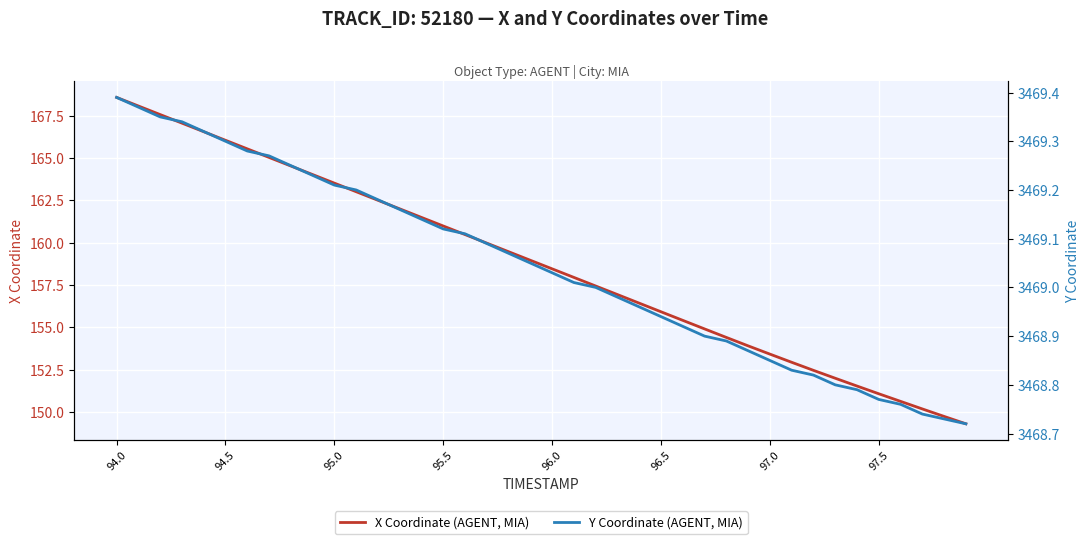

Reading right to left, extract all data points from this chart.

X Coordinate (AGENT, MIA): 149.3	149.7	150.2	150.6	151.1	151.5	152.0	152.5	152.9	153.4	153.9	154.4	154.9	155.4	155.9	156.4	156.9	157.4	157.9	158.5	159.0	159.5	160.0	160.5	161.0	161.5	162.0	162.5	163.0	163.5	164.0	164.5	165.0	165.5	166.0	166.6	167.1	167.6	168.1	168.6
Y Coordinate (AGENT, MIA): 3468.7	3468.7	3468.7	3468.8	3468.8	3468.8	3468.8	3468.8	3468.8	3468.8	3468.9	3468.9	3468.9	3468.9	3468.9	3469.0	3469.0	3469.0	3469.0	3469.0	3469.1	3469.1	3469.1	3469.1	3469.1	3469.1	3469.2	3469.2	3469.2	3469.2	3469.2	3469.2	3469.3	3469.3	3469.3	3469.3	3469.3	3469.3	3469.4	3469.4